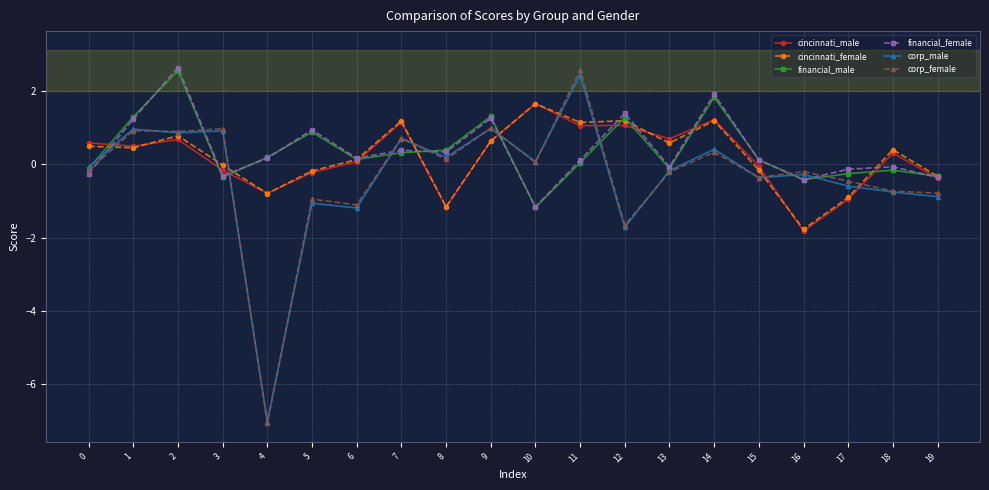

Is it true that cincinnati_male equals 1.1 at 7?

True